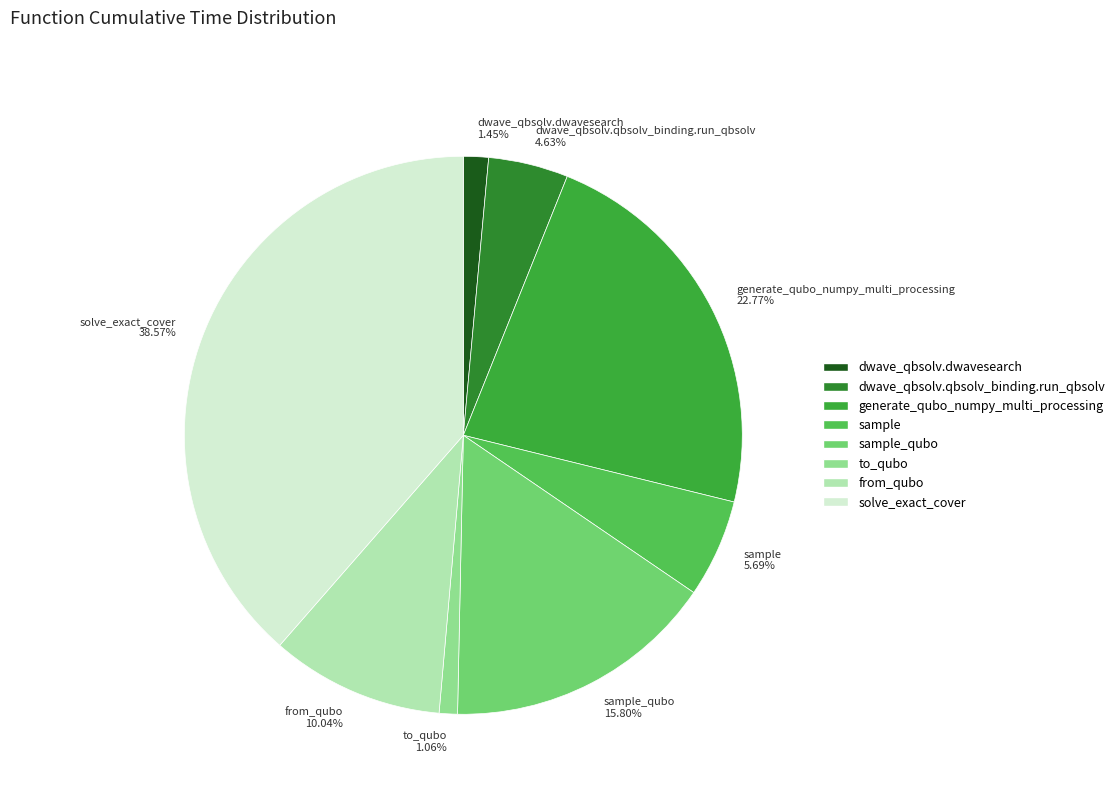

Which has a higher value, to_qubo 1.06% or from_qubo 10.04%?

from_qubo 10.04%